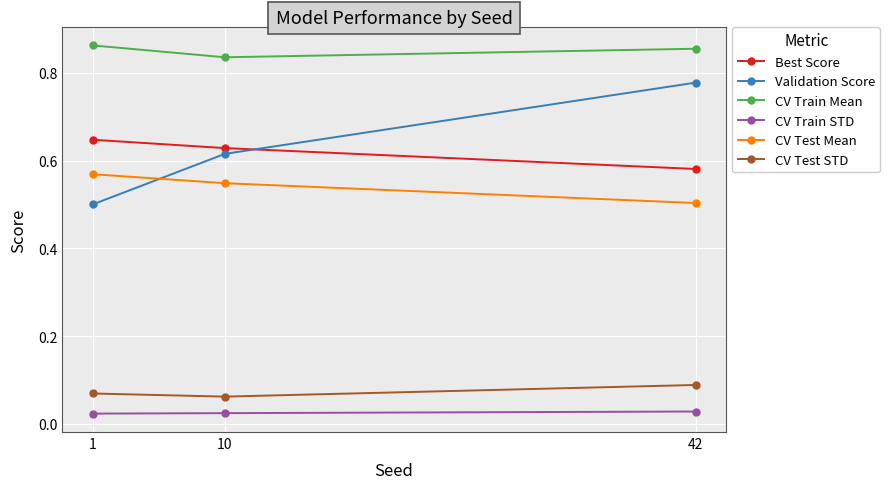

The value of Validation Score at 10 is 0.4. True or false?

False